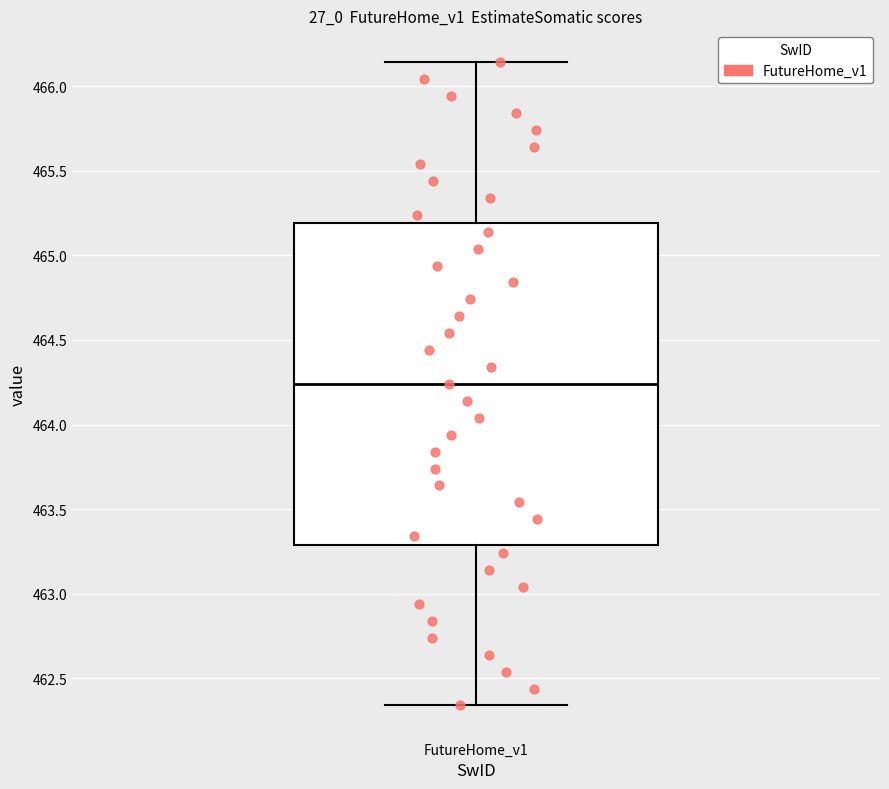

Where does the median line of the box for FutureHome_v1 sit on the y-axis? The values are not printed on the chart, so give them approximately, as read against the axis.

464.25